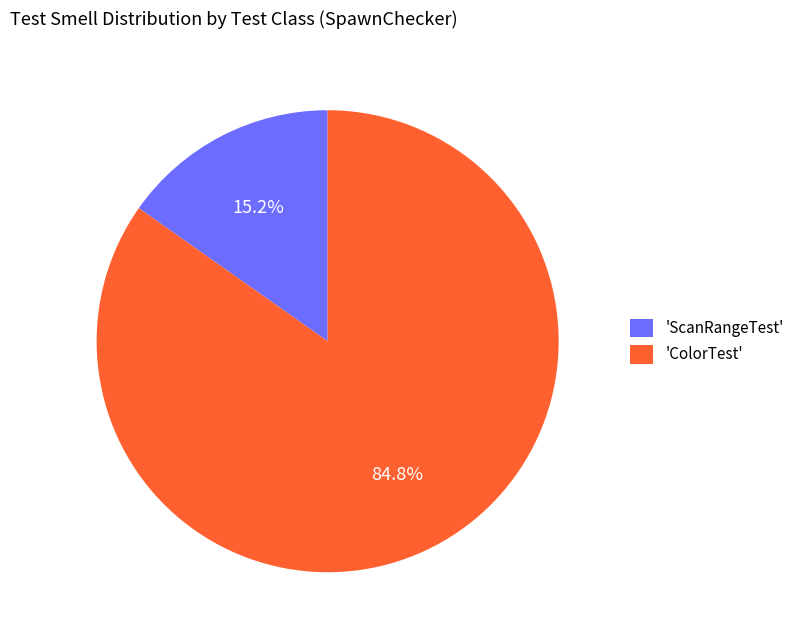

What percentage is NOT represented by 'ScanRangeTest'?

84.8%